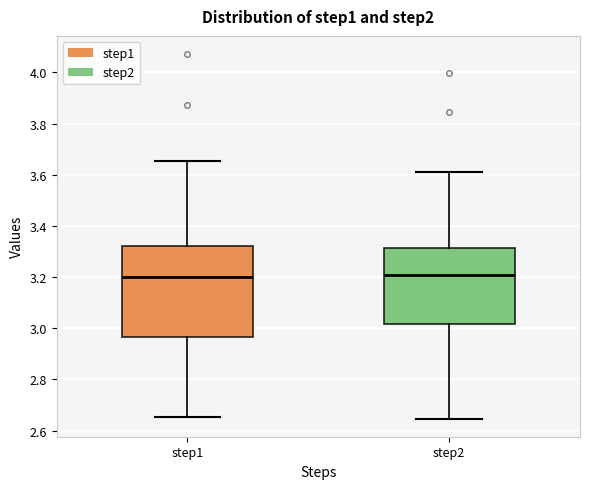

Which box is the tallest, from its lower edge to its upper edge?

step1